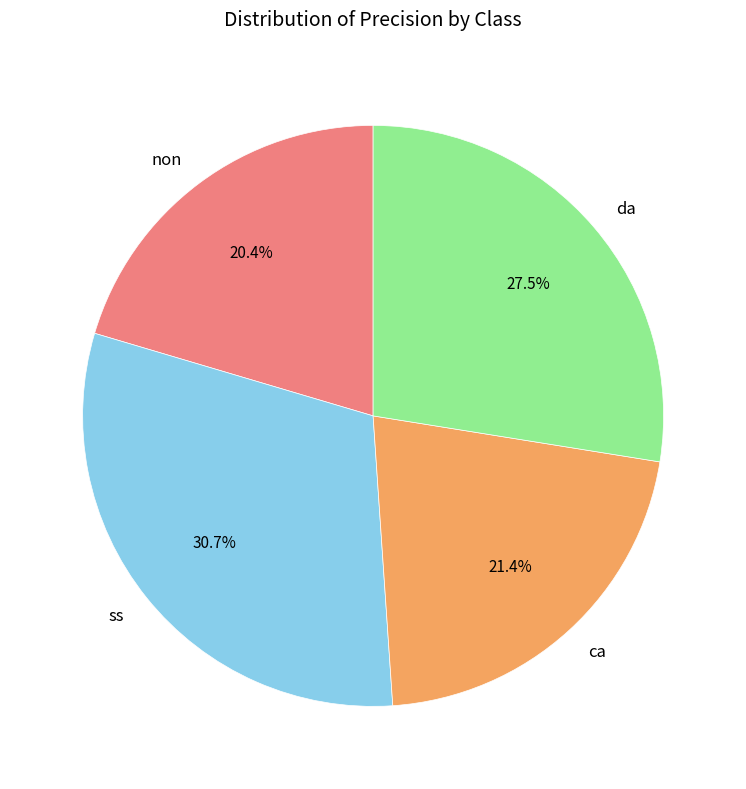

Count the number of slices in the pie.

4